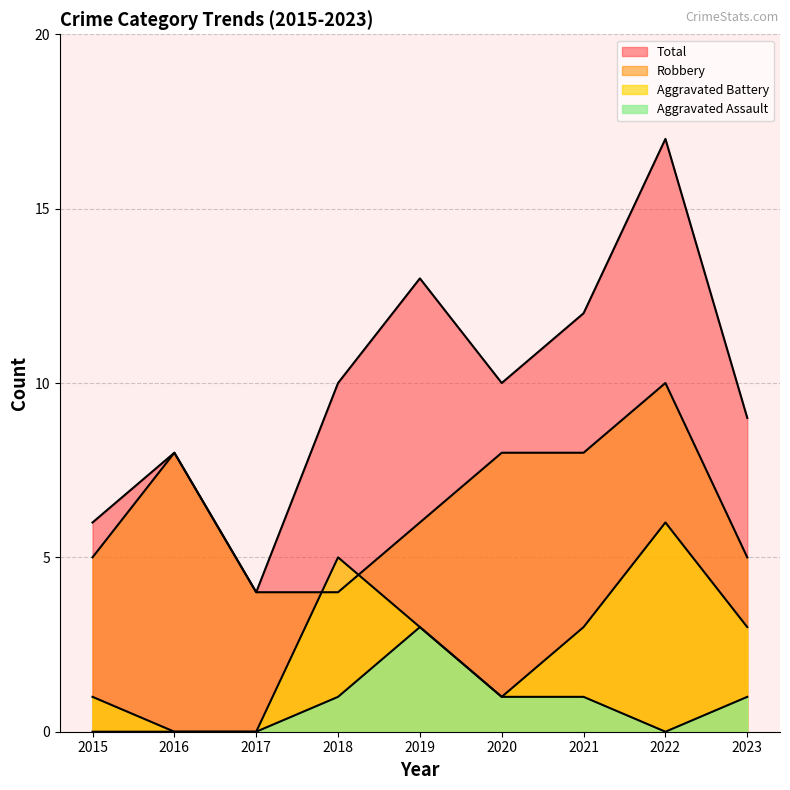

True or false: Aggravated Battery and Total cross at least once.

False